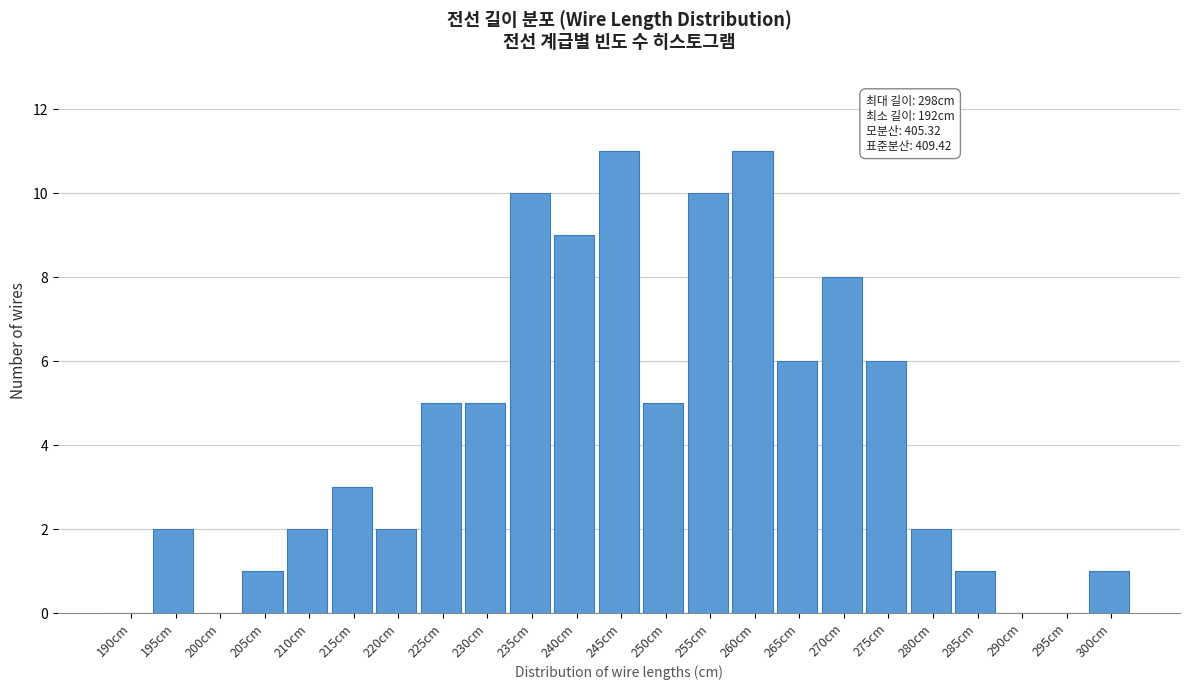

Reading right to left, what are all the values shown in this chart?

300cm=1	295cm=0	290cm=0	285cm=1	280cm=2	275cm=6	270cm=8	265cm=6	260cm=11	255cm=10	250cm=5	245cm=11	240cm=9	235cm=10	230cm=5	225cm=5	220cm=2	215cm=3	210cm=2	205cm=1	200cm=0	195cm=2	190cm=0